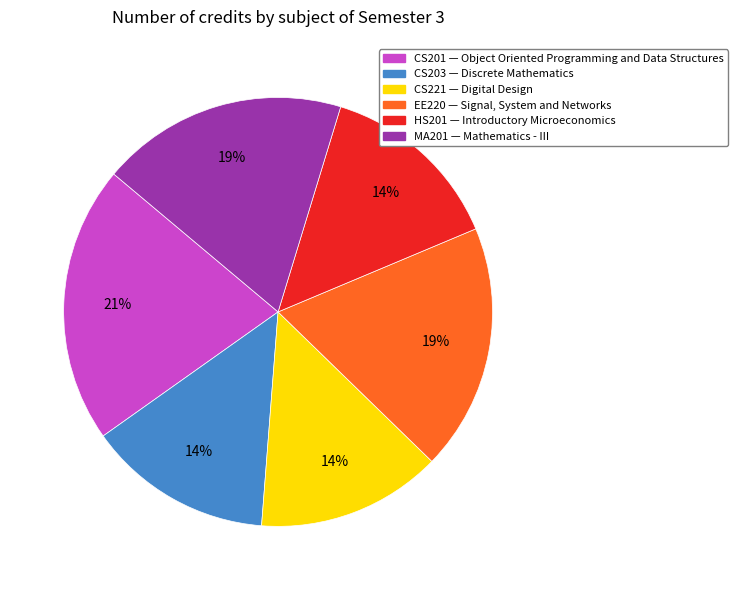

Is there any slice that represents more than half of the pie?

No